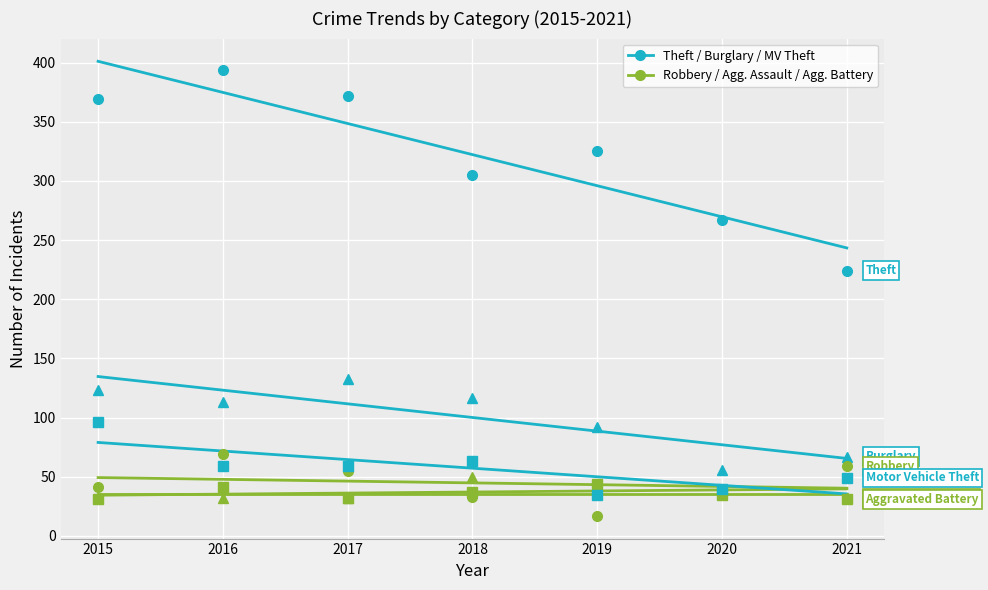

What value does the Aggravated Battery series have at 2018, to the nearest 10?

40